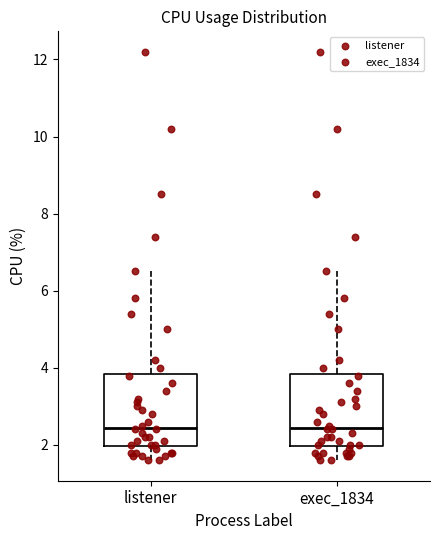

Reading left to right, transcribe this box plot: for each box, give where its median line is, the range the box spans, and where its two whiskers end, as read against the y-axis. The values are not printed on the chart, so give them approximately, as read against the axis.

listener: median 2.4, box 2.0 to 3.8, whiskers 1.6 to 6.6
exec_1834: median 2.4, box 2.0 to 3.8, whiskers 1.6 to 6.6